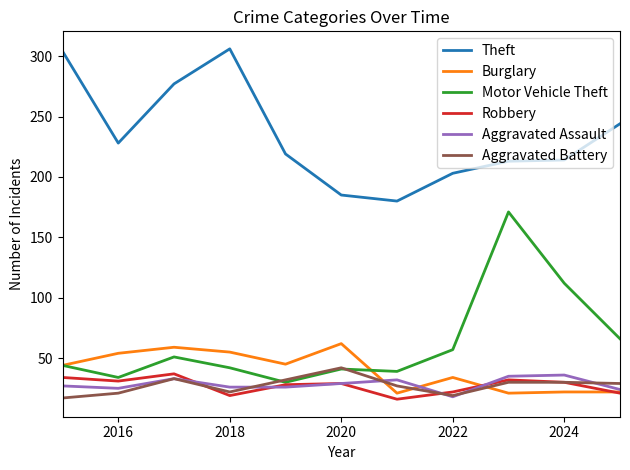

Which series has the largest range (max minus min)?

Motor Vehicle Theft